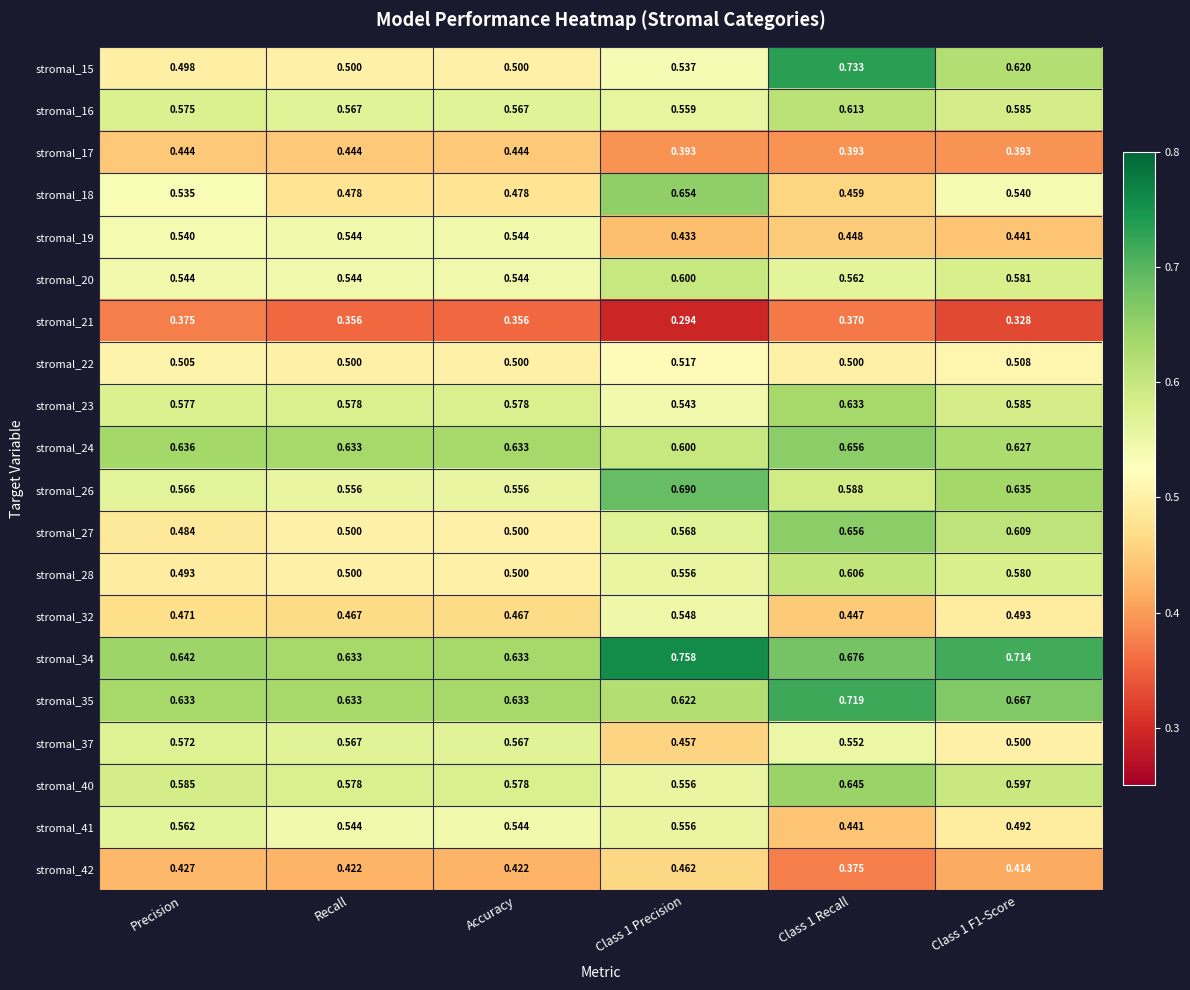

Is the value of stromal_23 at Accuracy greater than the value of stromal_16 at Class 1 Precision?

Yes